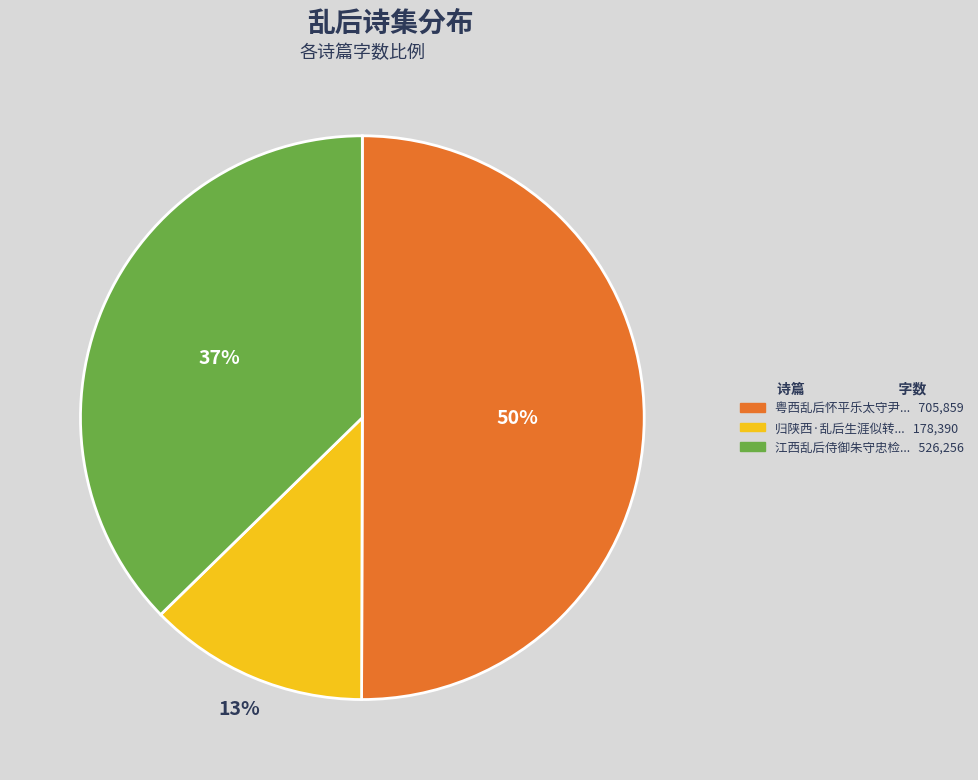

How many segments does this pie chart have?

3